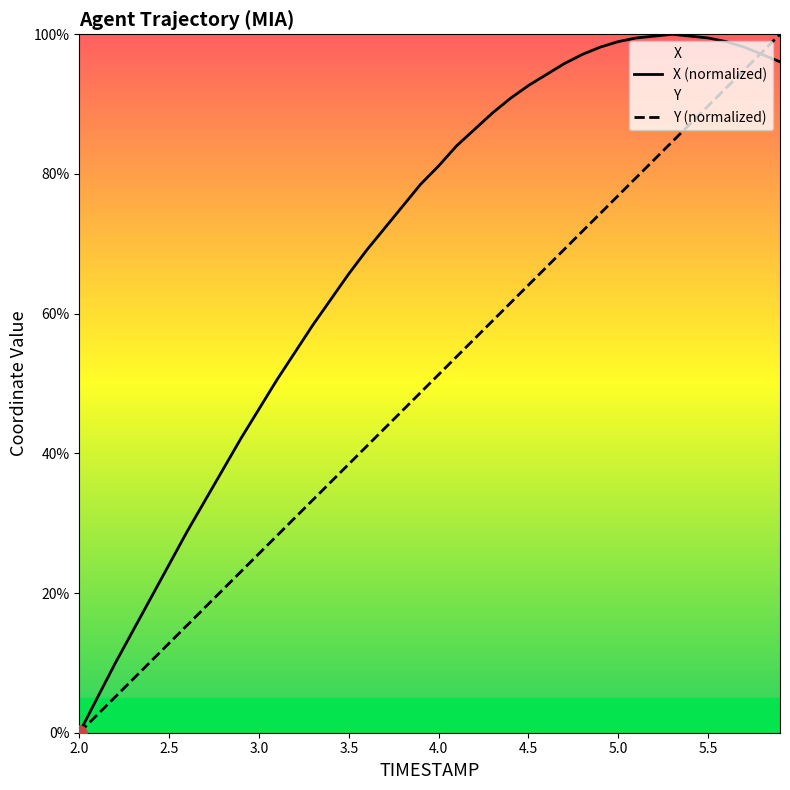

Which series has the largest total across all categories?

X (normalized)